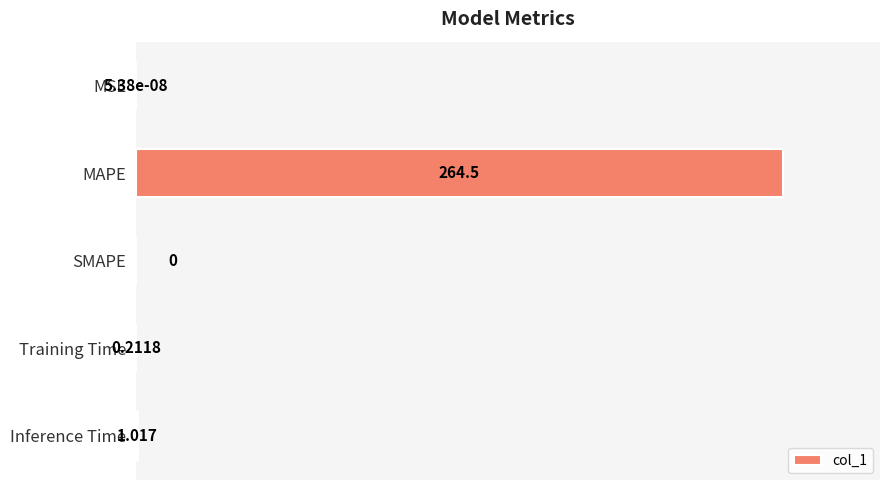

Which has a higher value, SMAPE or Inference Time?

Inference Time